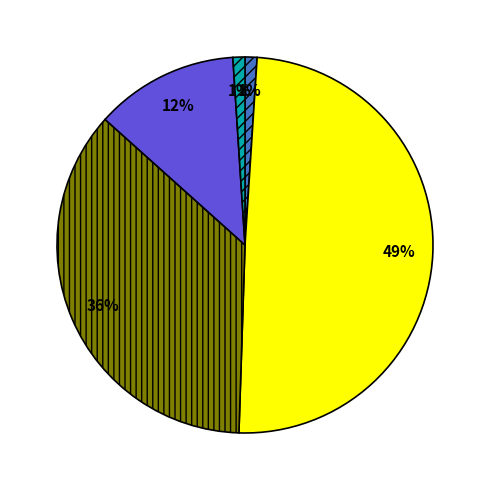

Count the number of slices in the pie.

5